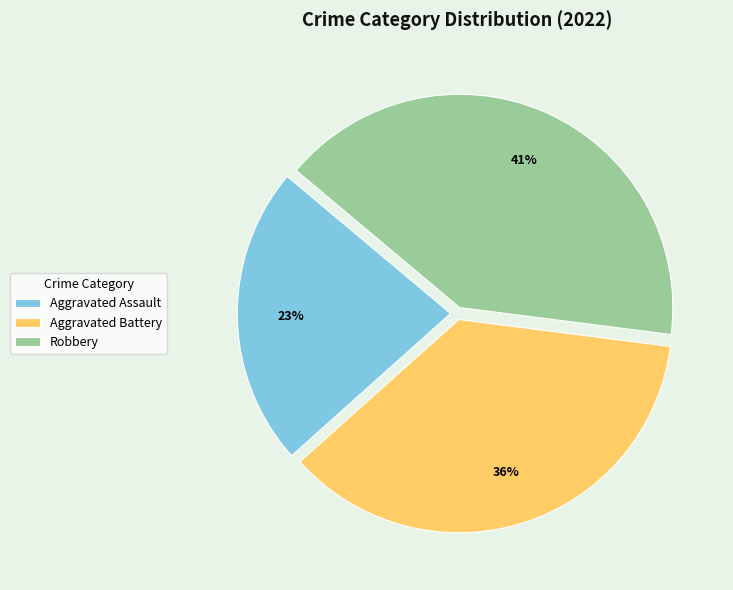

To the nearest percent, what is the difference between the largest and smallest slice percentages?

18%